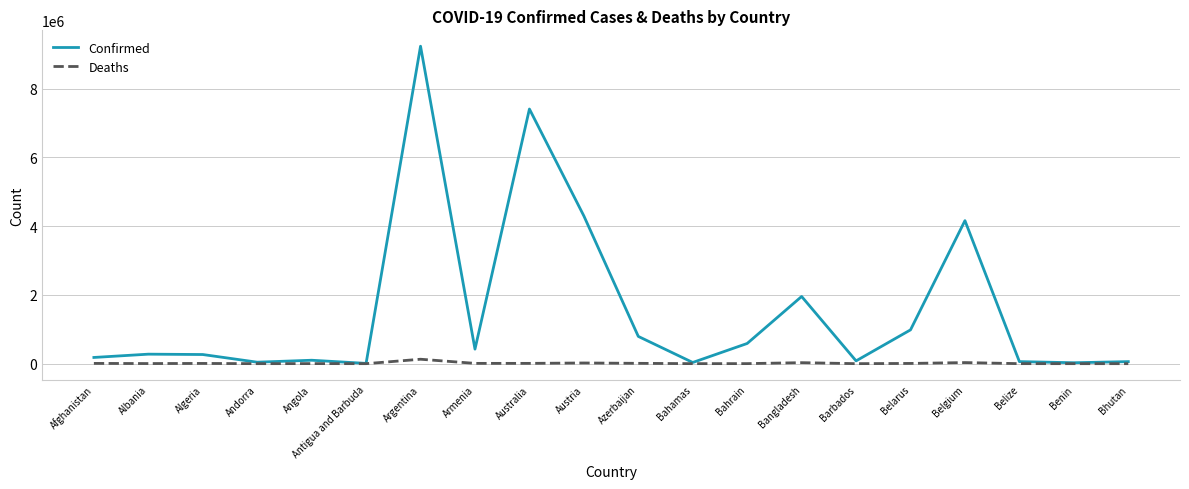

Which series has the widest spread of values?

Confirmed